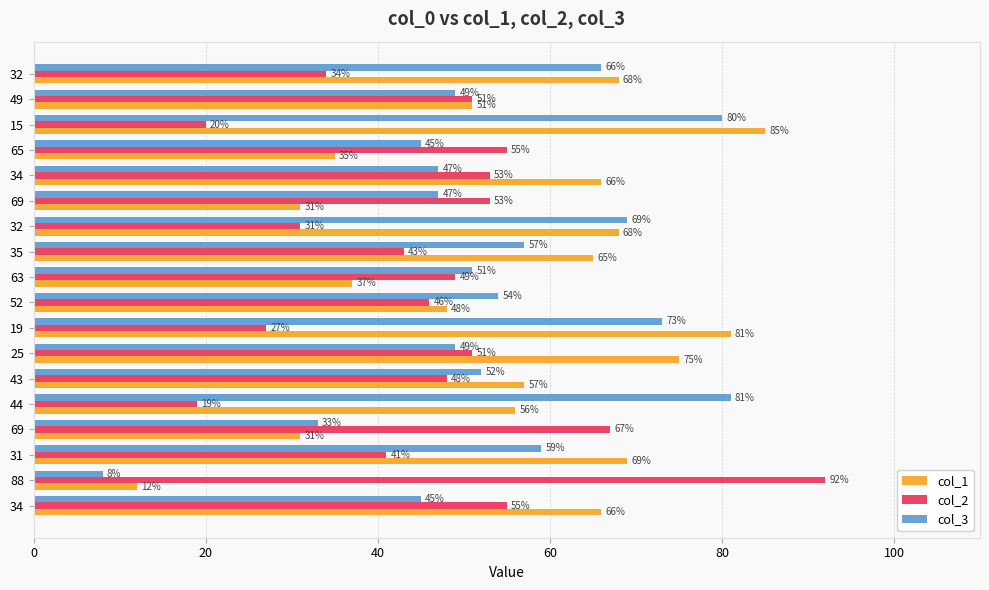

Which series has the widest spread of values?

col_1